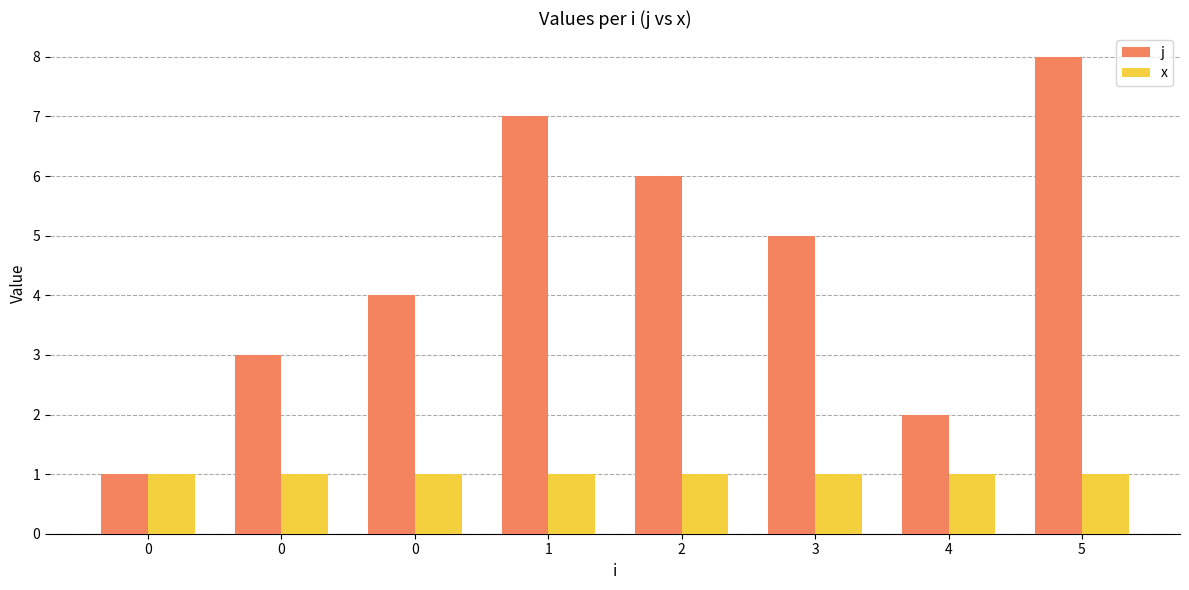

What is the smallest value displayed?

1